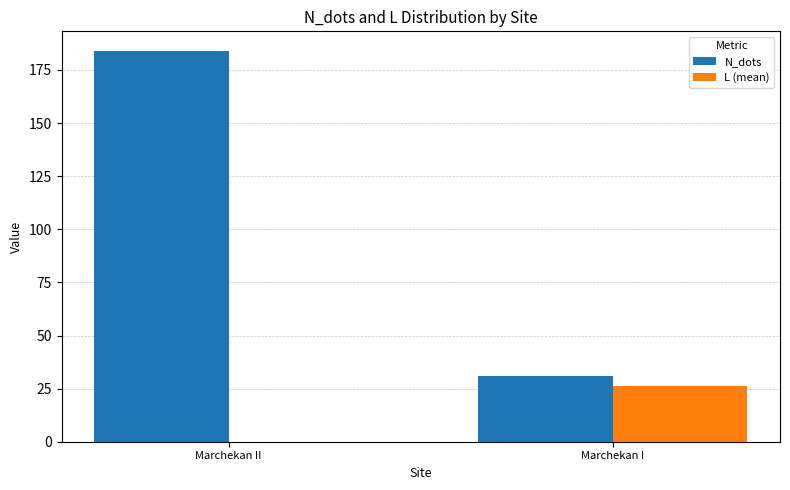

What is the highest value of the L (mean) series?

26